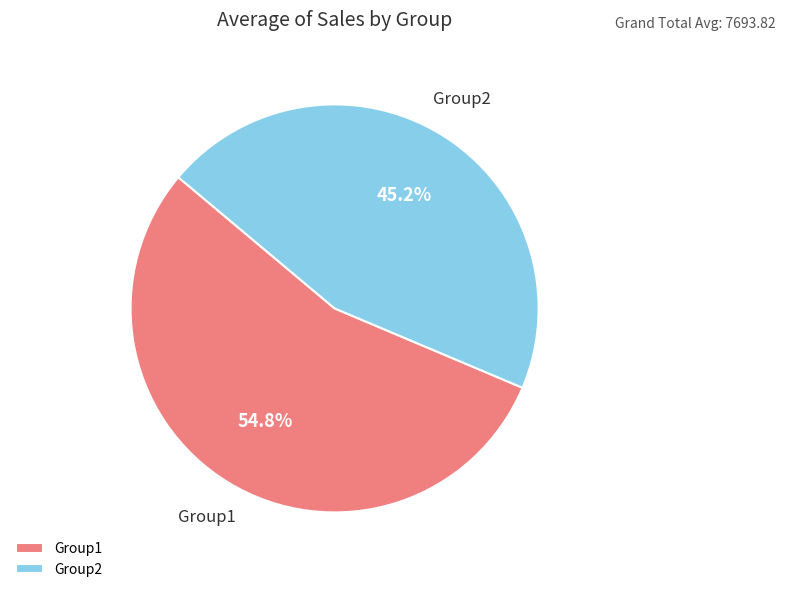

What is the largest slice in the pie chart?

Group1